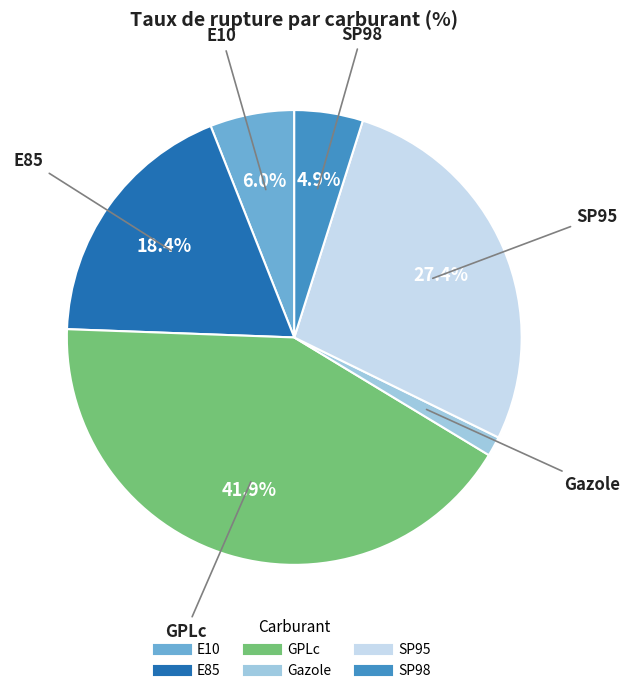

Is it true that GPLc is 42% of the pie?

True